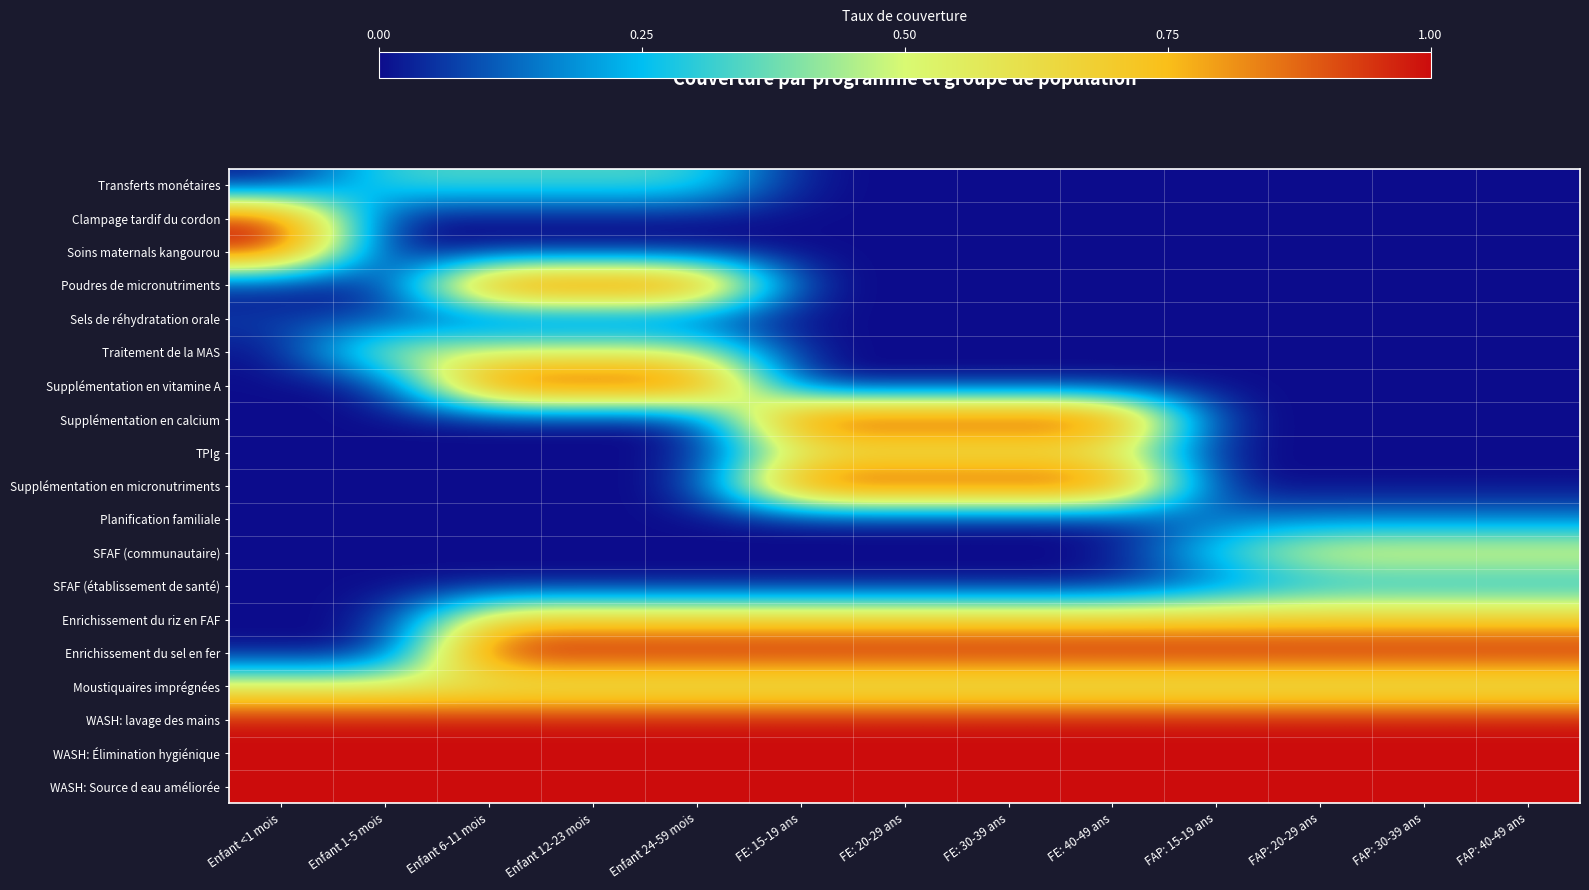

How many categories are shown in the chart?

13